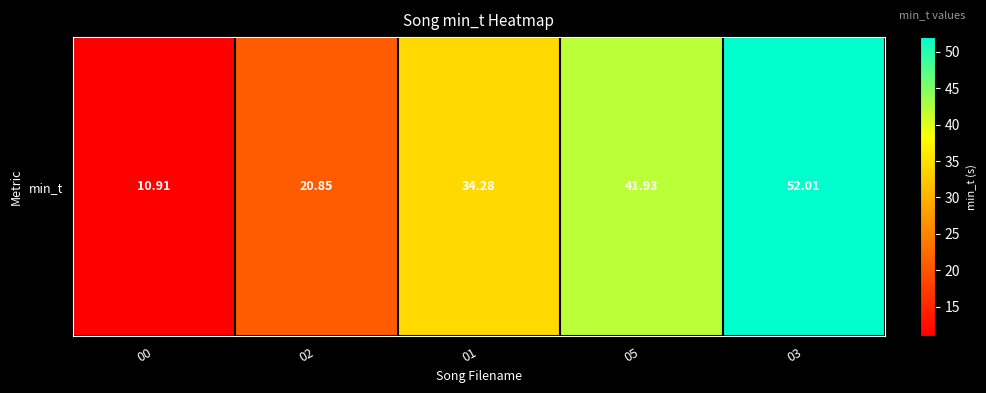

At which label is the value closest to 31?

01